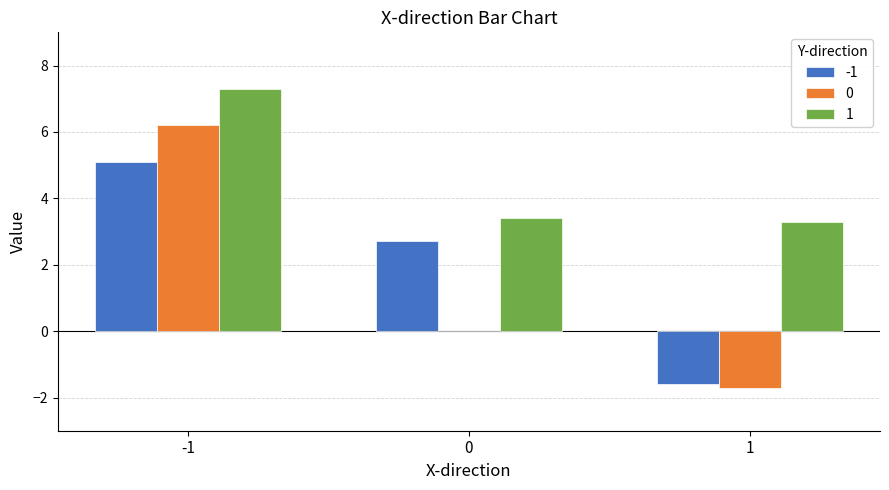

How many categories are shown in the chart?

3